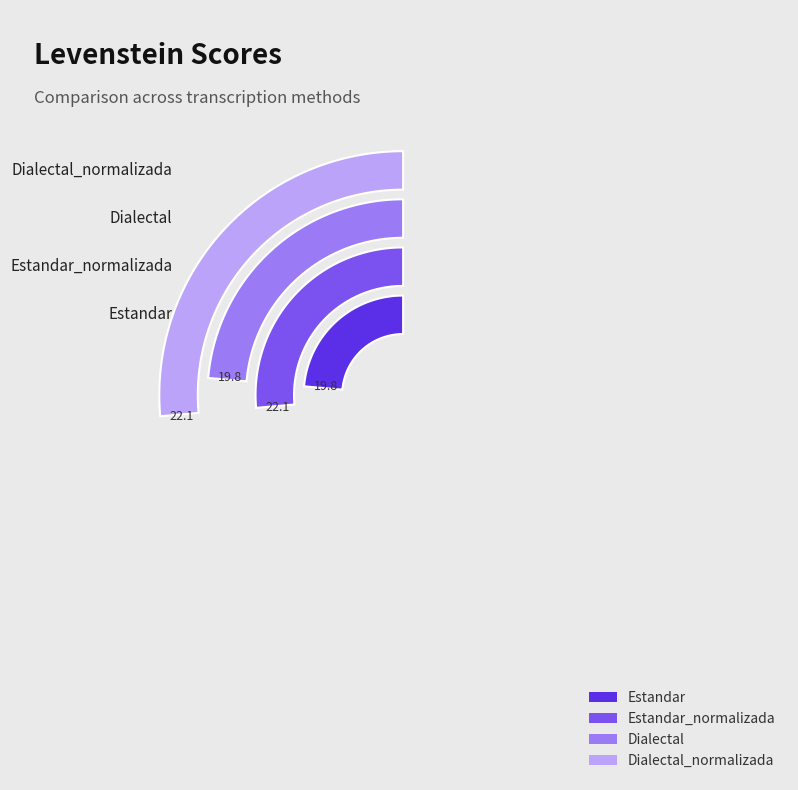

Count the number of slices in the pie.

4